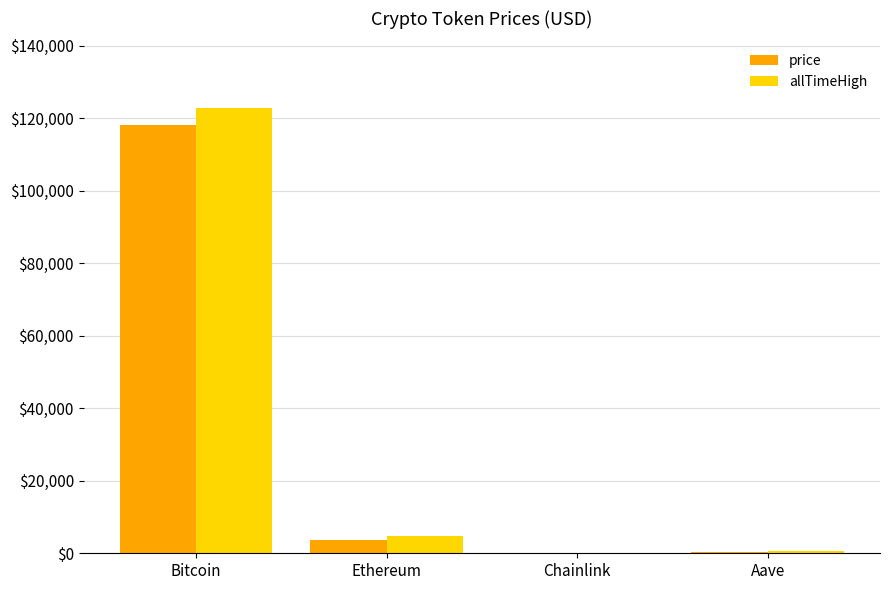

What is the spread (max minus min) of values at Chainlink?

34.5